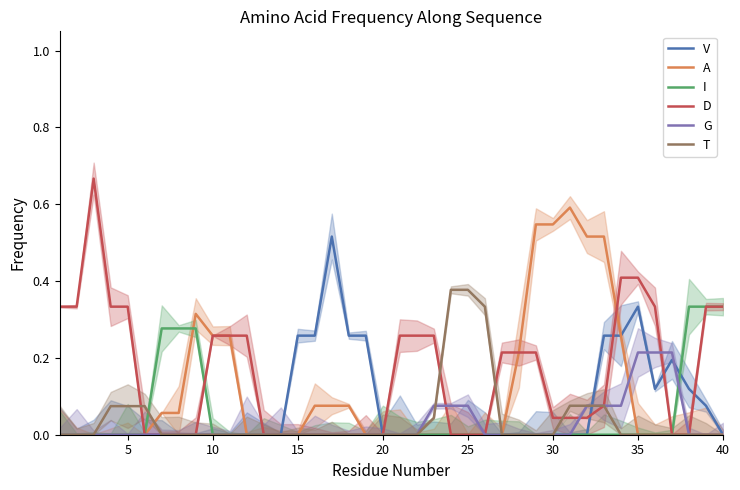

Reading right to left, what are all the values shown in this chart?

V: 0.0	0.1	0.1	0.2	0.1	0.3	0.3	0.3	0.0	0.0	0.0	0.0	0.0	0.0	0.0	0.0	0.0	0.0	0.0	0.0	0.0	0.3	0.3	0.5	0.3	0.3	0.0	0.0	0.0	0.0	0.0	0.0	0.0	0.0	0.0	0.0	0.0	0.0	0.0	0.0
A: 0.0	0.0	0.0	0.0	0.0	0.0	0.3	0.5	0.5	0.6	0.5	0.5	0.2	0.0	0.0	0.0	0.0	0.0	0.0	0.0	0.0	0.0	0.1	0.1	0.1	0.0	0.0	0.0	0.0	0.3	0.3	0.3	0.1	0.1	0.0	0.0	0.0	0.0	0.0	0.0
I: 0.3	0.3	0.3	0.0	0.0	0.0	0.0	0.0	0.0	0.0	0.0	0.0	0.0	0.0	0.0	0.0	0.0	0.0	0.0	0.0	0.0	0.0	0.0	0.0	0.0	0.0	0.0	0.0	0.0	0.0	0.0	0.3	0.3	0.3	0.0	0.0	0.0	0.0	0.0	0.0
D: 0.3	0.3	0.0	0.0	0.3	0.4	0.4	0.1	0.0	0.0	0.0	0.2	0.2	0.2	0.0	0.0	0.0	0.3	0.3	0.3	0.0	0.0	0.0	0.0	0.0	0.0	0.0	0.0	0.3	0.3	0.3	0.0	0.0	0.0	0.0	0.3	0.3	0.7	0.3	0.3
G: 0.0	0.0	0.0	0.2	0.2	0.2	0.1	0.1	0.1	0.0	0.0	0.0	0.0	0.0	0.0	0.1	0.1	0.1	0.0	0.0	0.0	0.0	0.0	0.0	0.0	0.0	0.0	0.0	0.0	0.0	0.0	0.0	0.0	0.0	0.0	0.0	0.0	0.0	0.0	0.0
T: 0.0	0.0	0.0	0.0	0.0	0.0	0.0	0.1	0.1	0.1	0.0	0.0	0.0	0.0	0.3	0.4	0.4	0.0	0.0	0.0	0.0	0.0	0.0	0.0	0.0	0.0	0.0	0.0	0.0	0.0	0.0	0.0	0.0	0.0	0.1	0.1	0.1	0.0	0.0	0.0